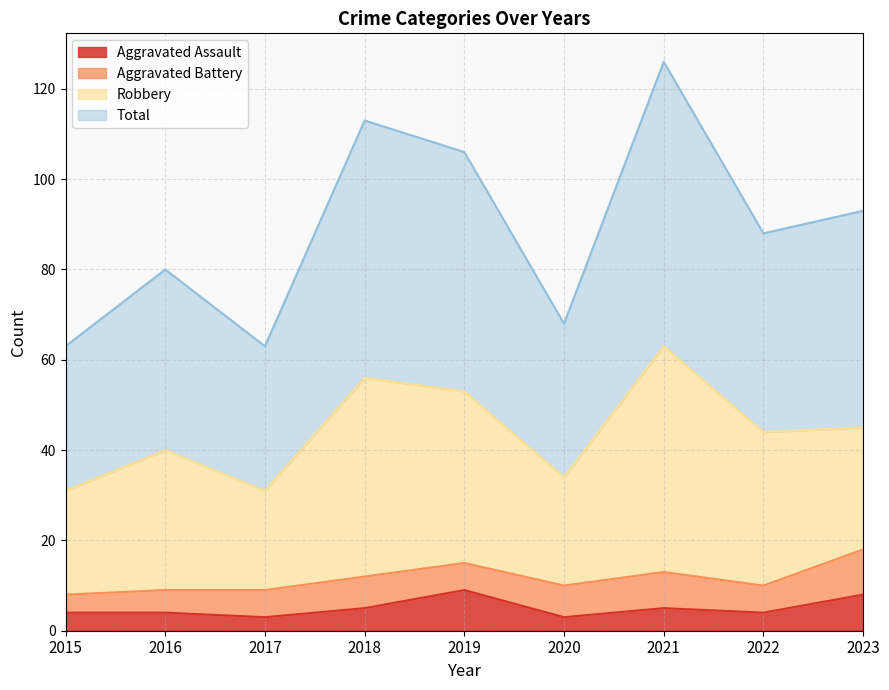

True or false: Total and Aggravated Assault cross at least once.

False